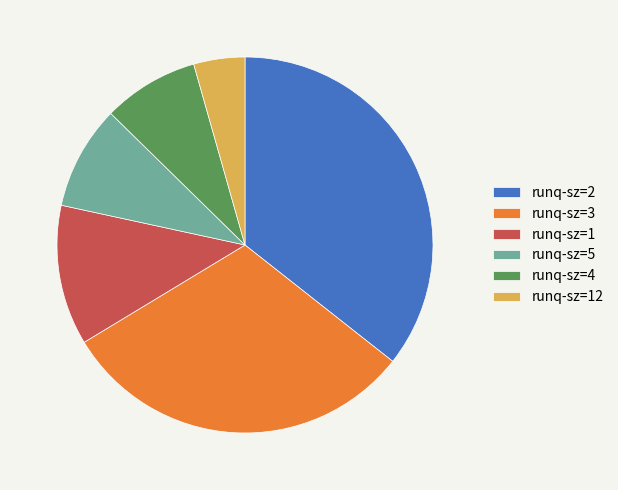

Is the sum of runq-sz=12 and runq-sz=3 greater than half?

No